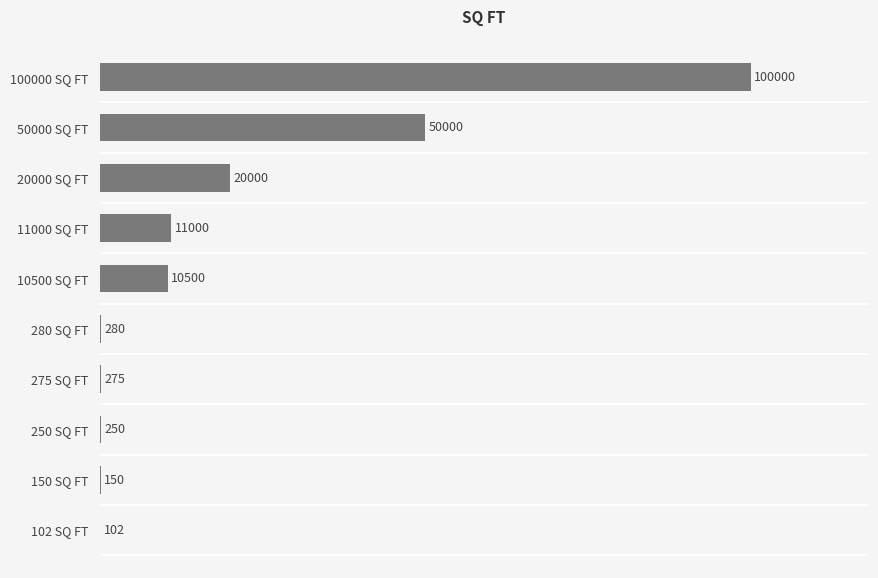

Reading bottom to top, transcribe all the data shown in this chart.

102 SQ FT=102	150 SQ FT=150	250 SQ FT=250	275 SQ FT=275	280 SQ FT=280	10500 SQ FT=10500	11000 SQ FT=11000	20000 SQ FT=20000	50000 SQ FT=50000	100000 SQ FT=100000